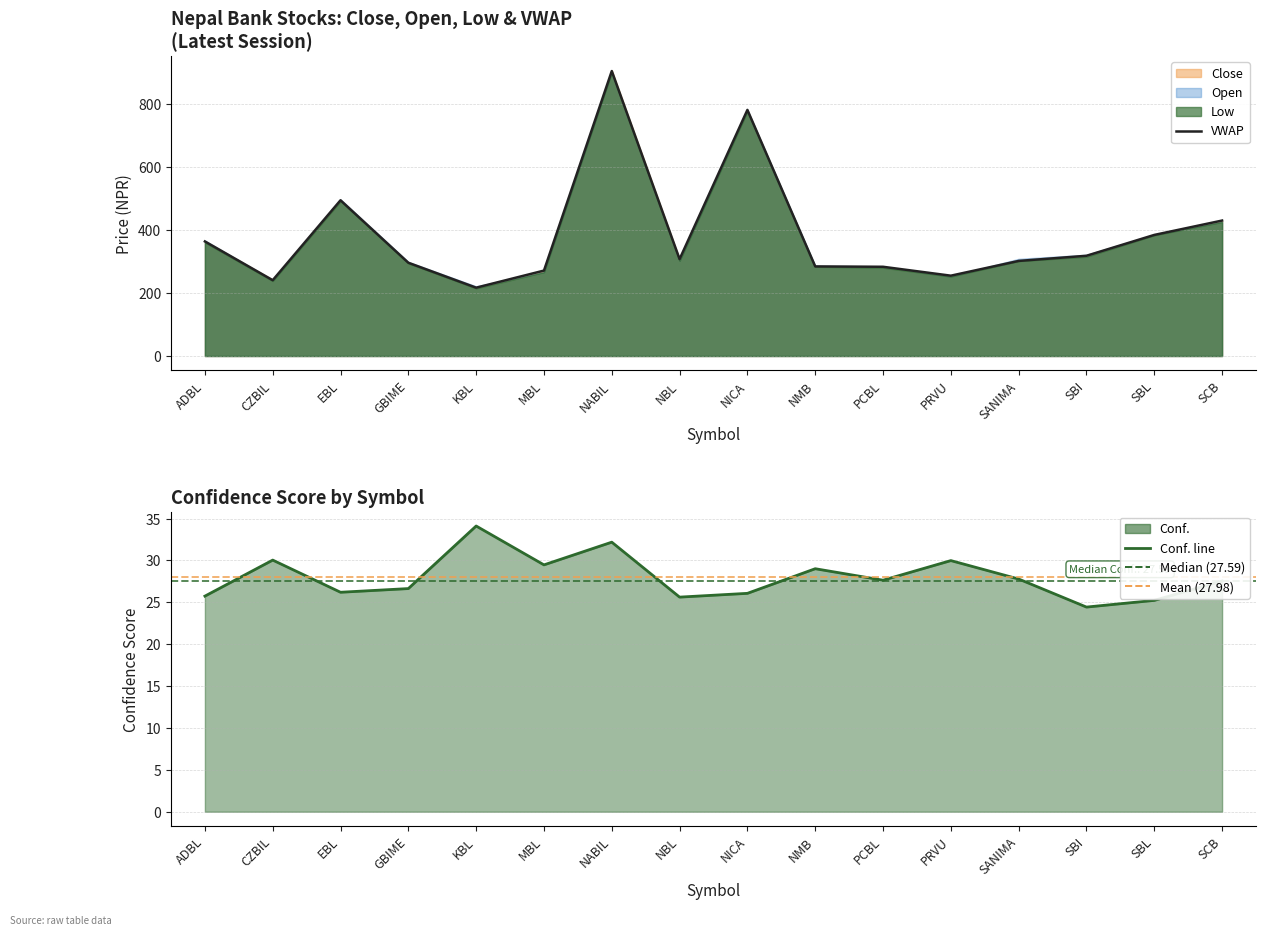

True or false: VWAP and Conf. line cross at least once.

False